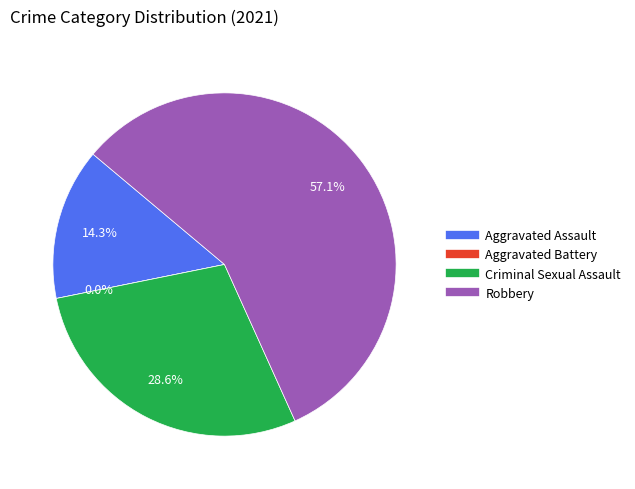

True or false: Robbery accounts for 48% of the total.

False